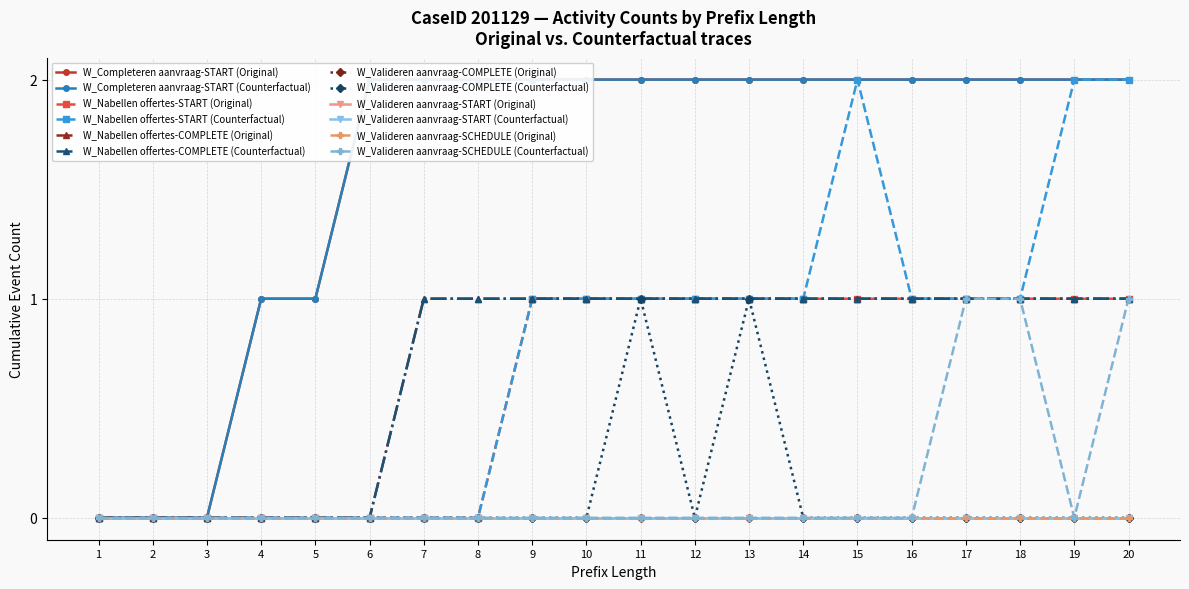

Is the value of W_Completeren aanvraag-START at 1 greater than the value of W_Valideren aanvraag-SCHEDULE at 7?

No